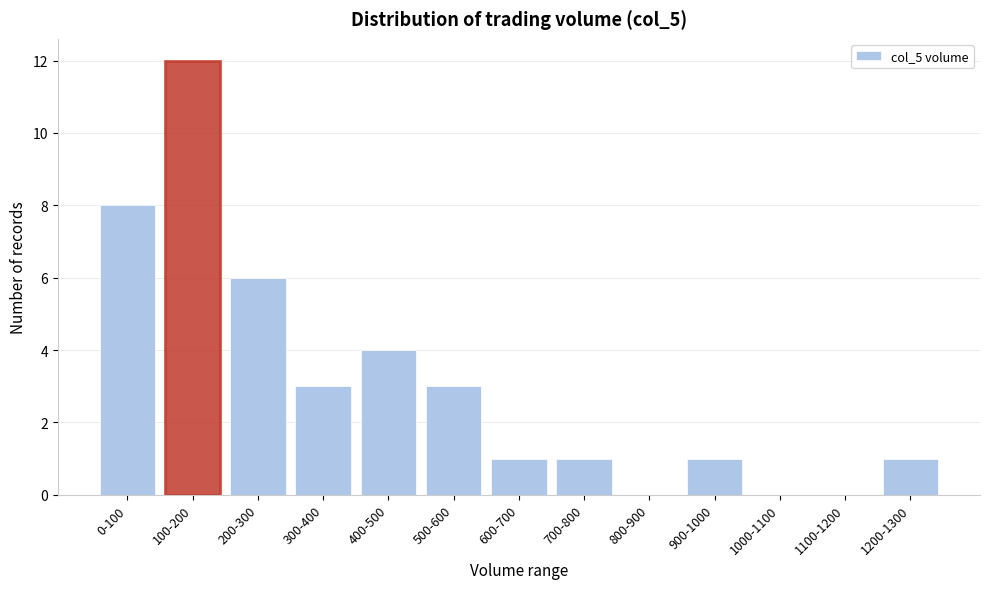

Reading left to right, list all the values displayed in this chart.

0-100=8	100-200=12	200-300=6	300-400=3	400-500=4	500-600=3	600-700=1	700-800=1	800-900=0	900-1000=1	1000-1100=0	1100-1200=0	1200-1300=1